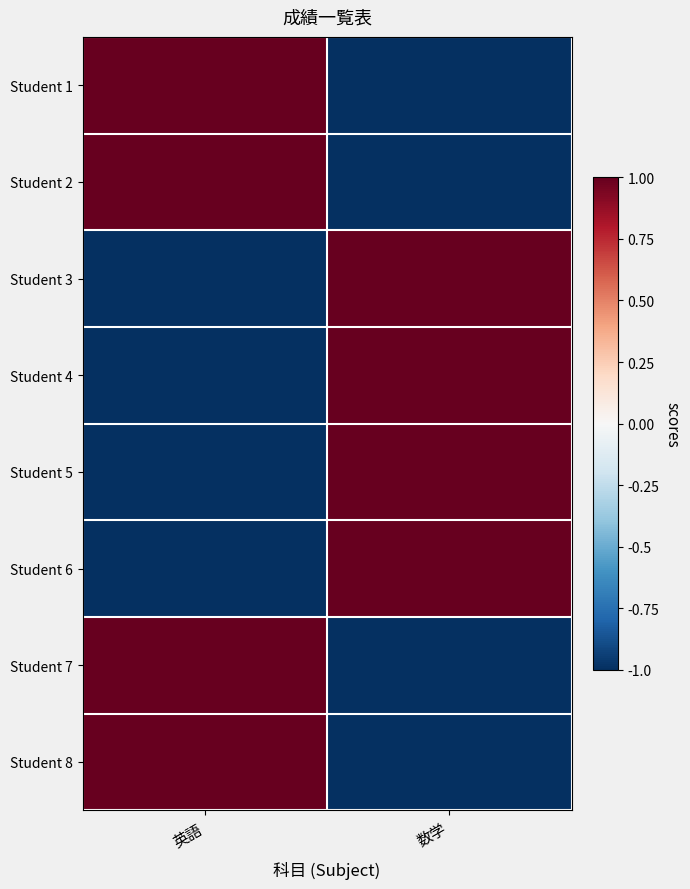

Which series has the largest range (max minus min)?

Student 4